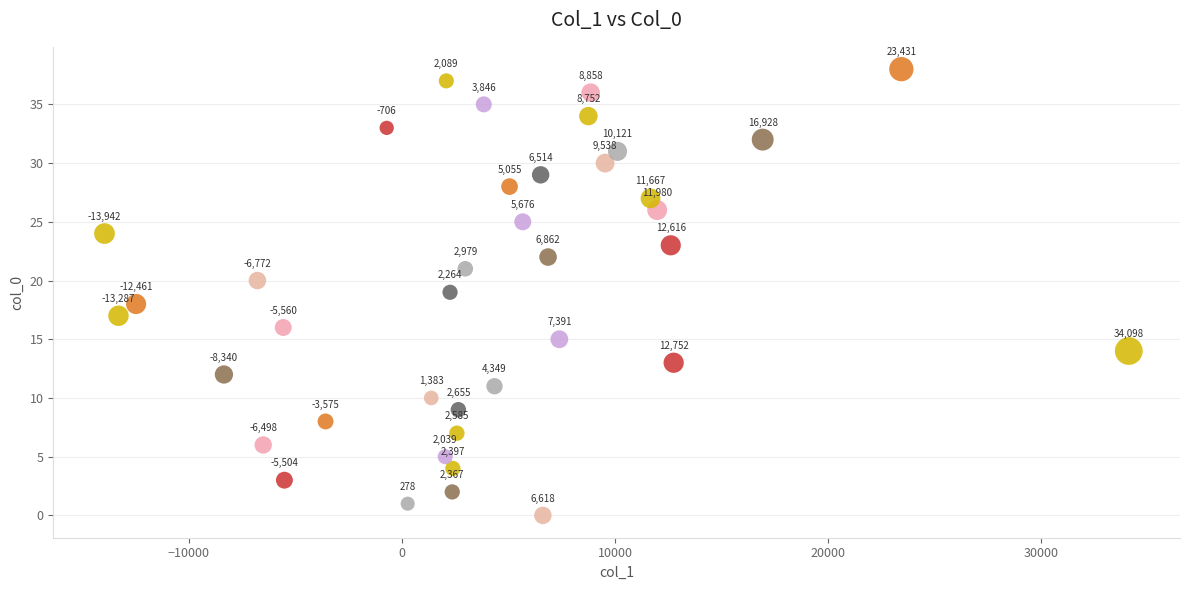

What is the range of Y values (max minus min)?

38